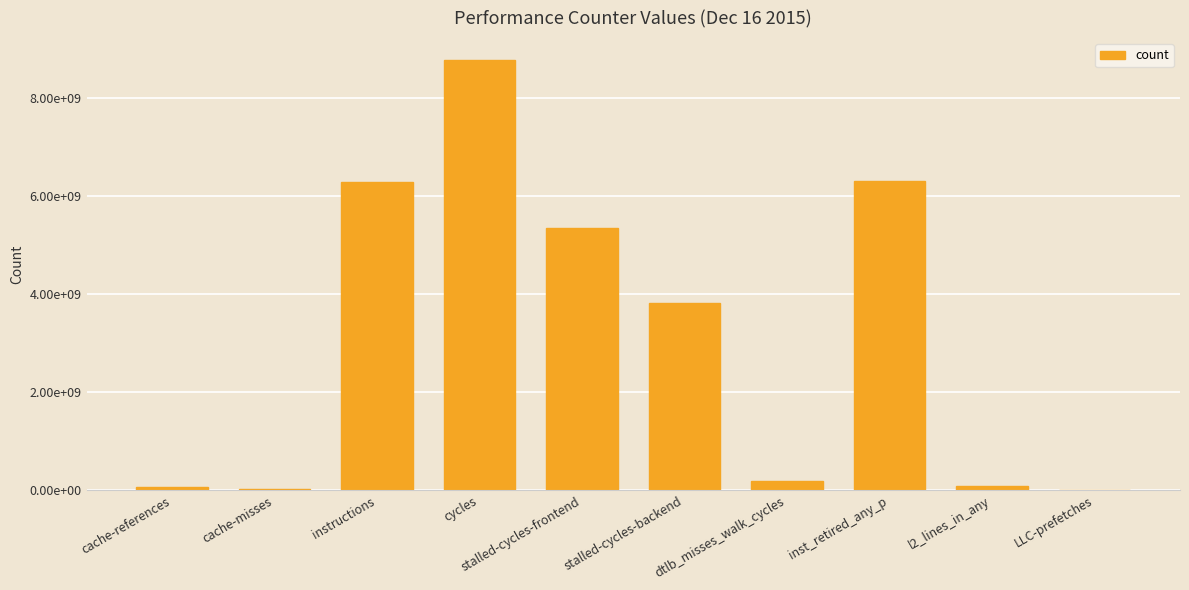

List the labels in order of value, smallest first.

LLC-prefetches, cache-misses, cache-references, l2_lines_in_any, dtlb_misses_walk_cycles, stalled-cycles-backend, stalled-cycles-frontend, instructions, inst_retired_any_p, cycles